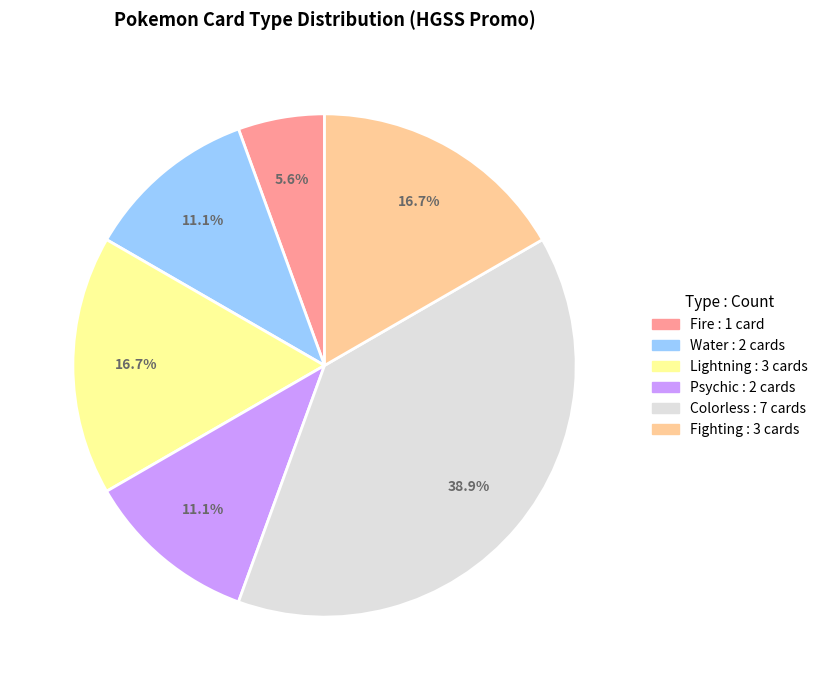

Does any single category account for the majority?

No